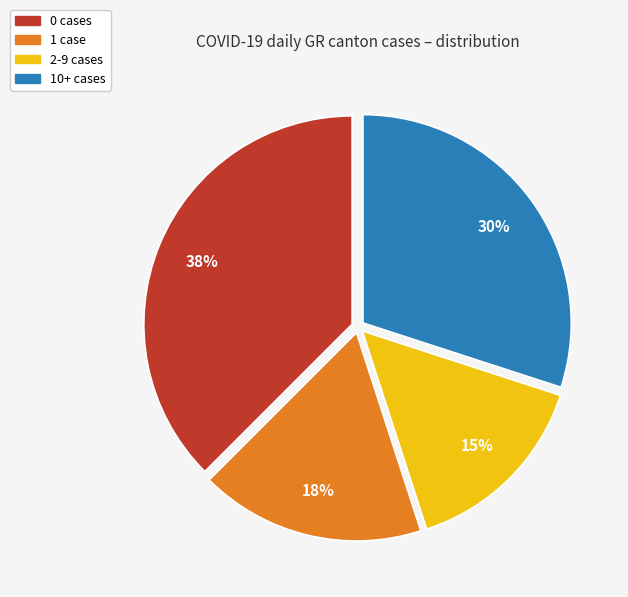

Is it true that 10+ cases is 24% of the pie?

False